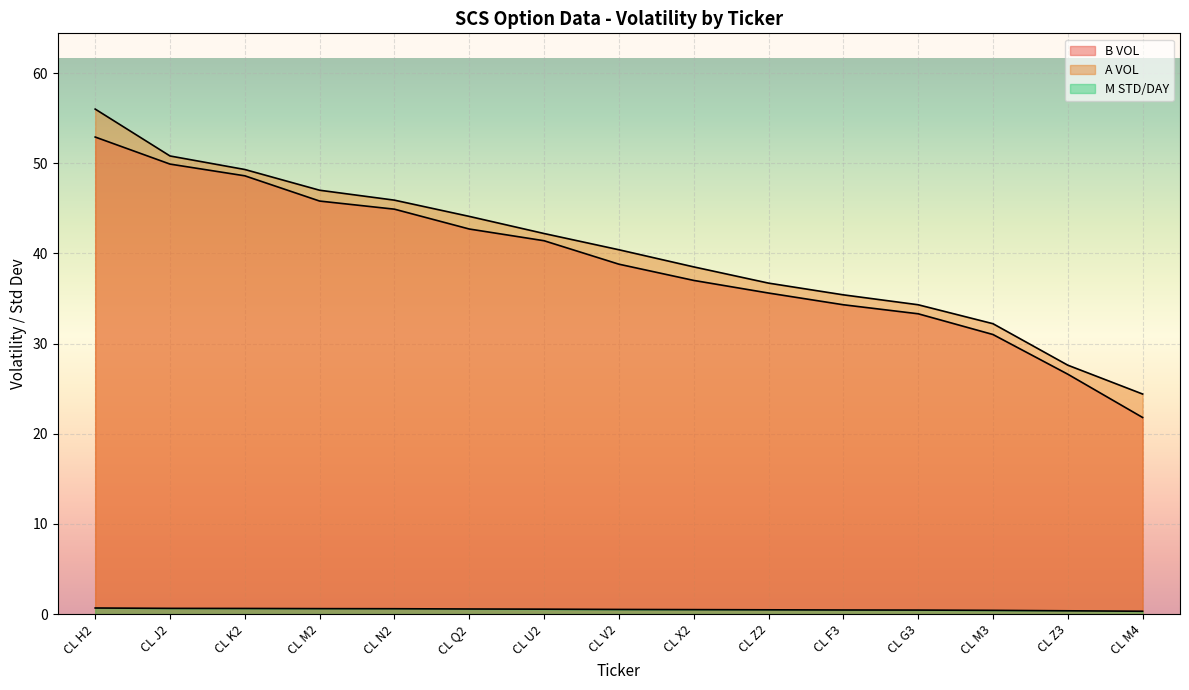

What is the difference between the highest and lowest values at CL V2?

39.9